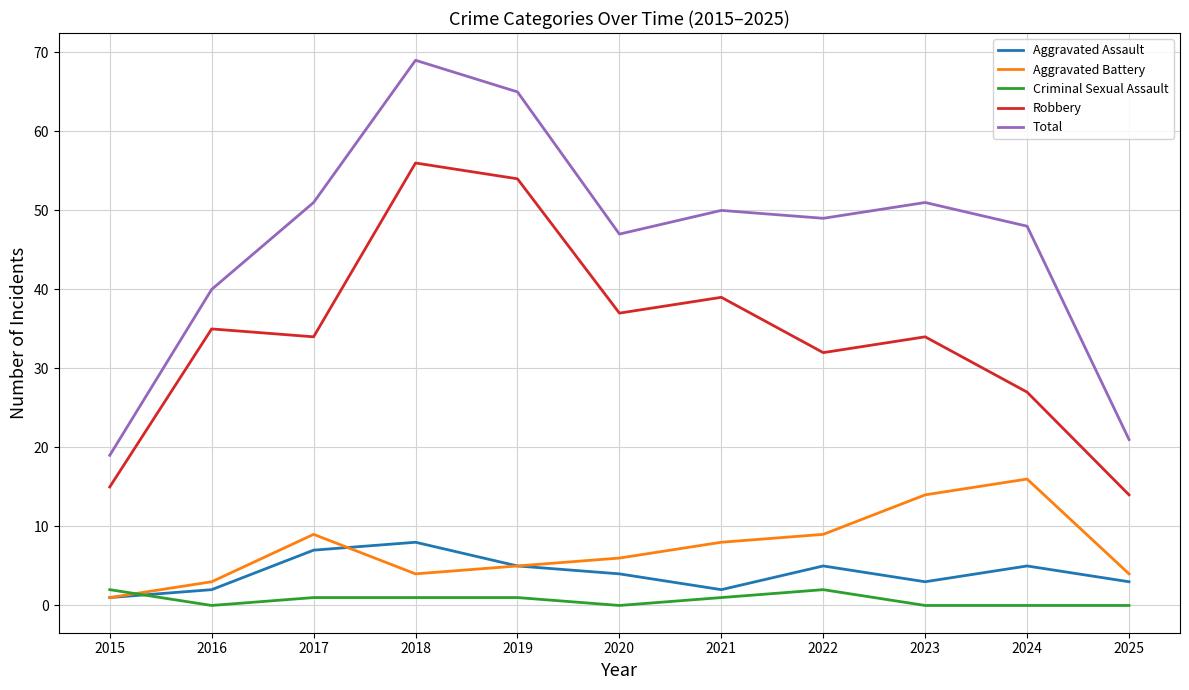

The value of Aggravated Battery at 2021 is 8. True or false?

True